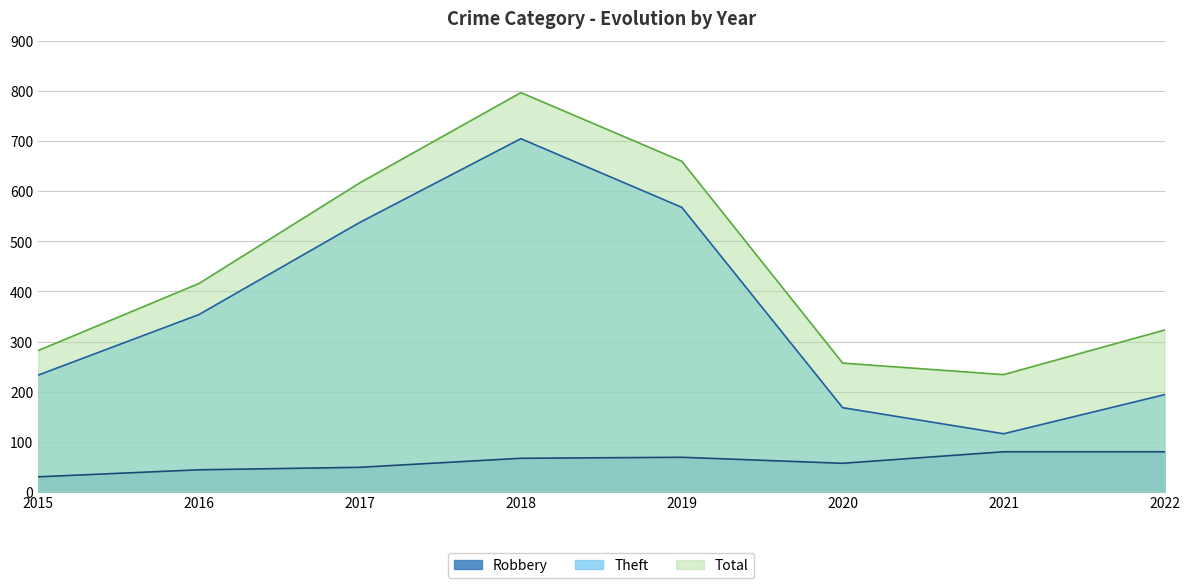

Reading left to right, transcribe all the data shown in this chart.

Theft: 233	354	538	705	568	168	116	194
Robbery: 30	44	49	67	69	57	80	80
Total: 282	416	617	797	660	257	234	323